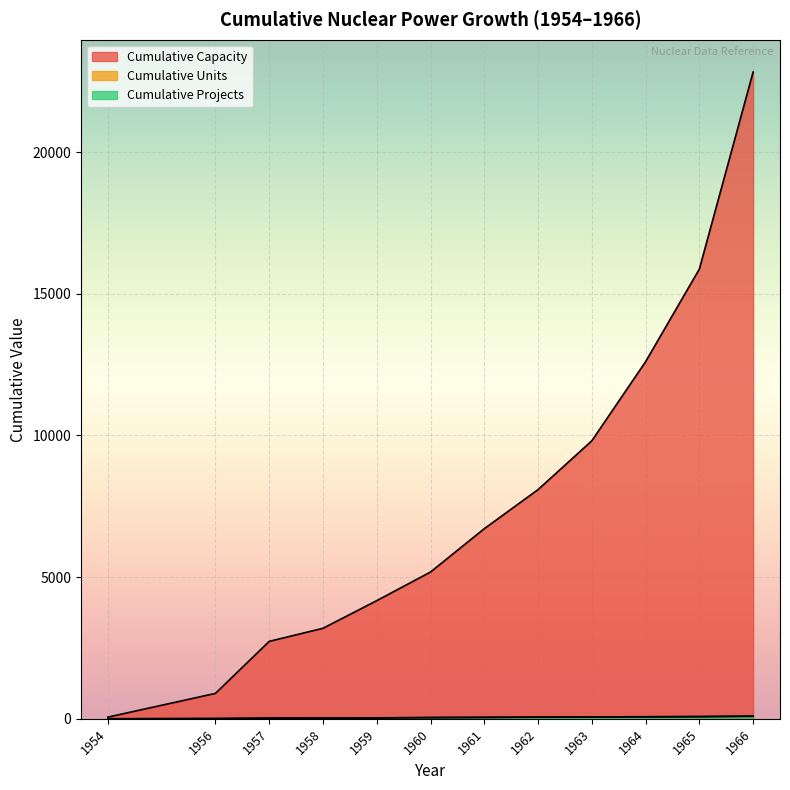

Which series has the widest spread of values?

Cumulative Capacity